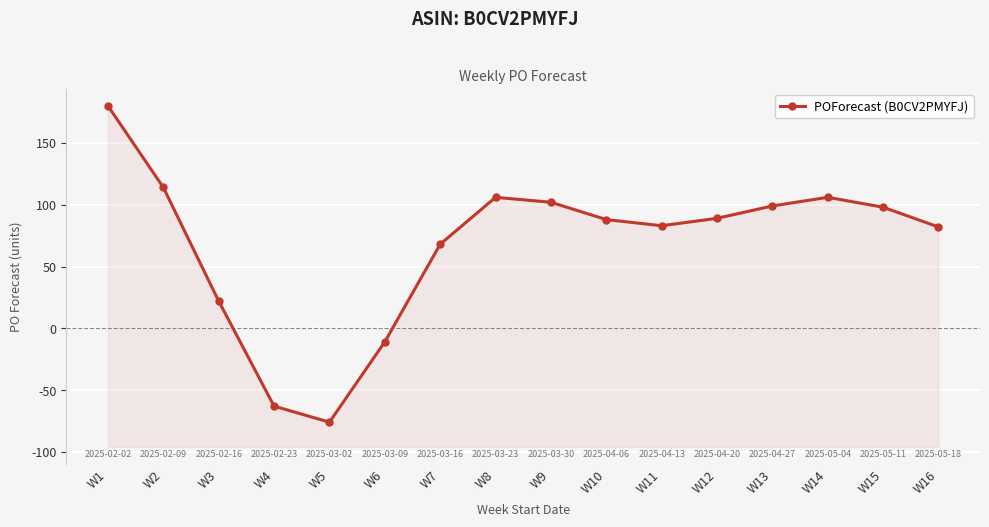

The value at W2 is 186. True or false?

False